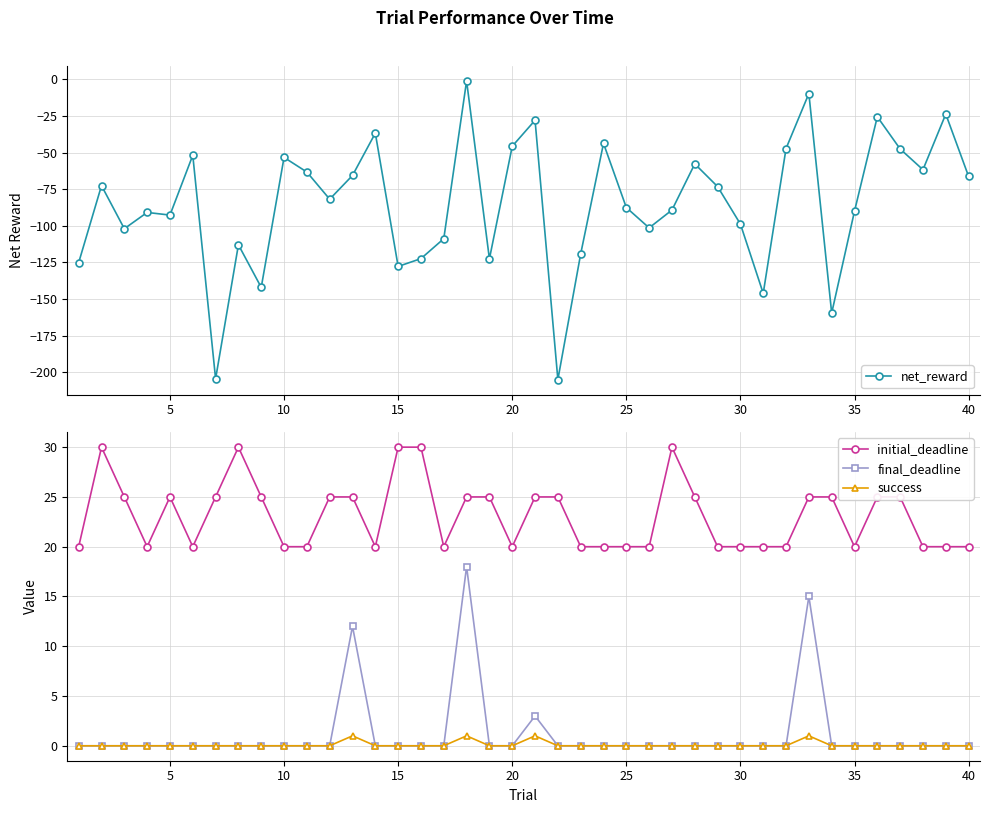

True or false: success and initial_deadline cross at least once.

False